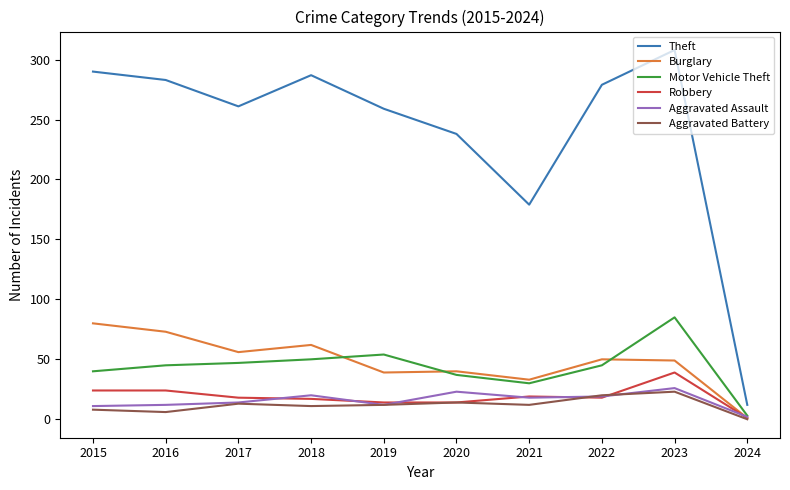

Where is Theft nearest to the value 160?

2021